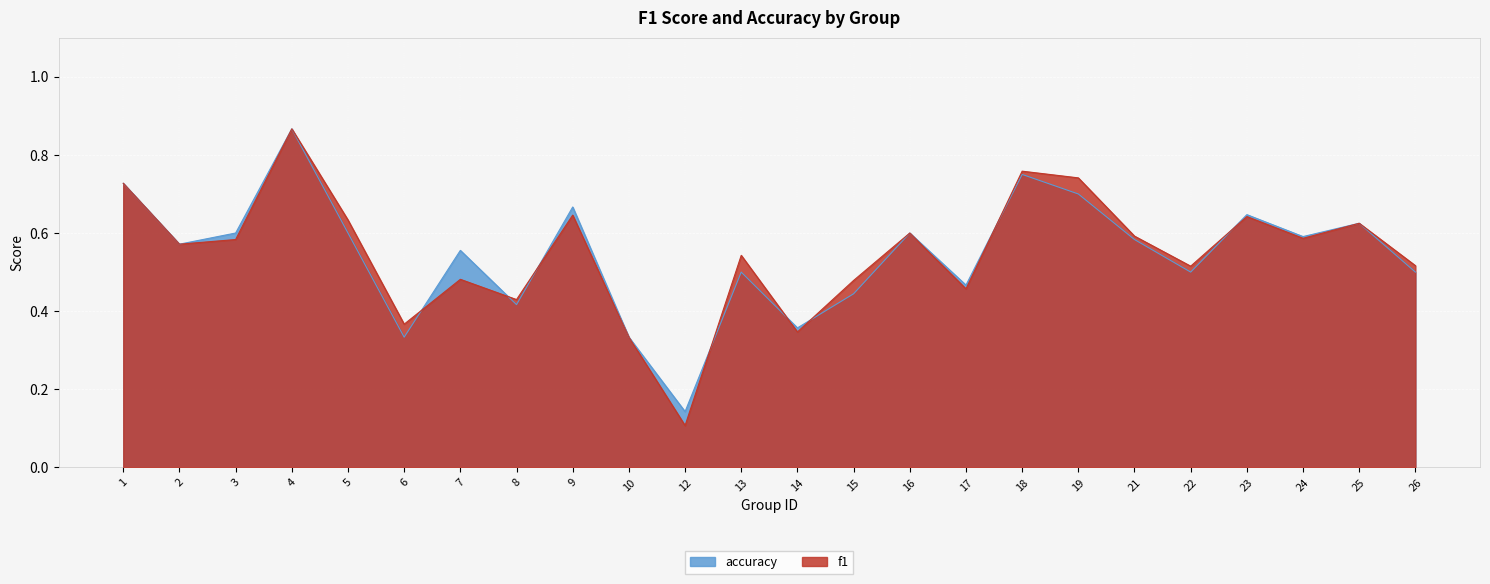

Which series has the largest total across all categories?

f1